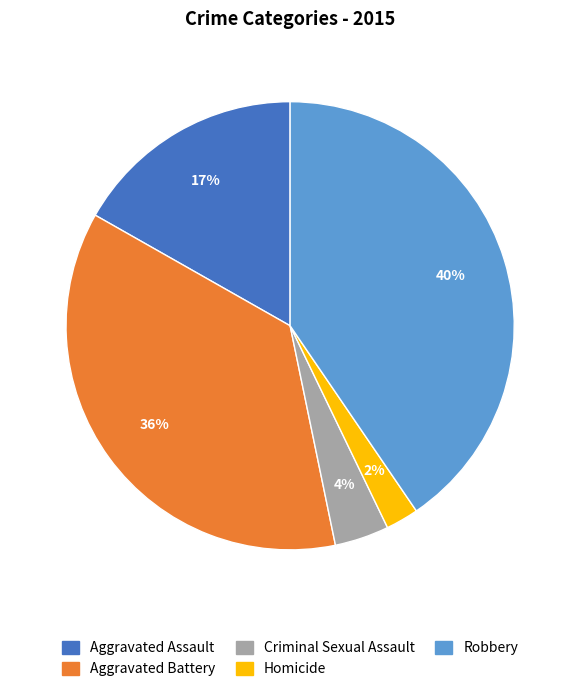

Which category has the smallest portion of the pie?

Homicide